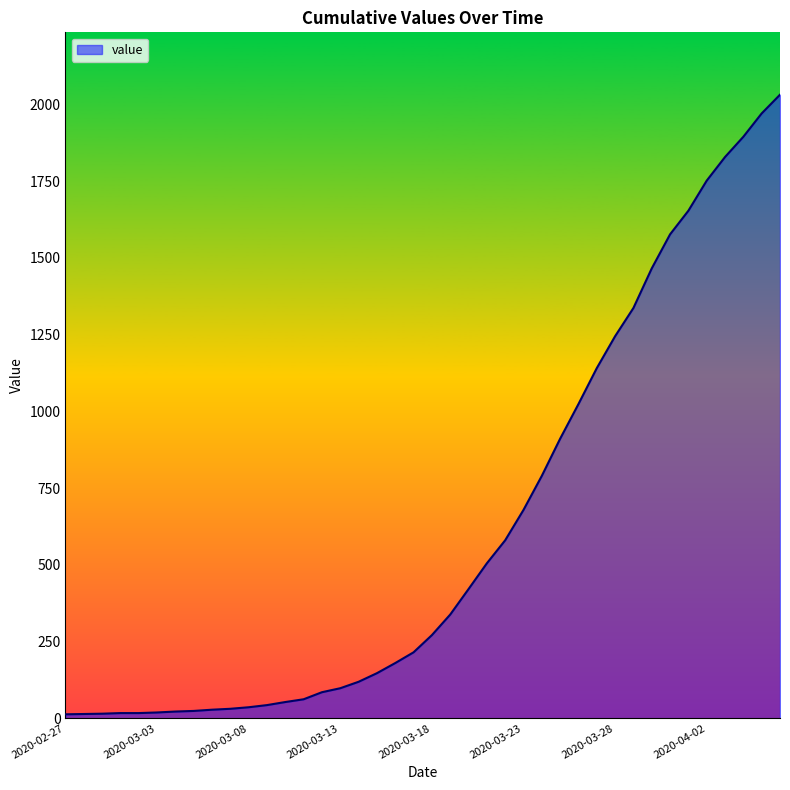

What is the maximum value shown in the chart?

2032